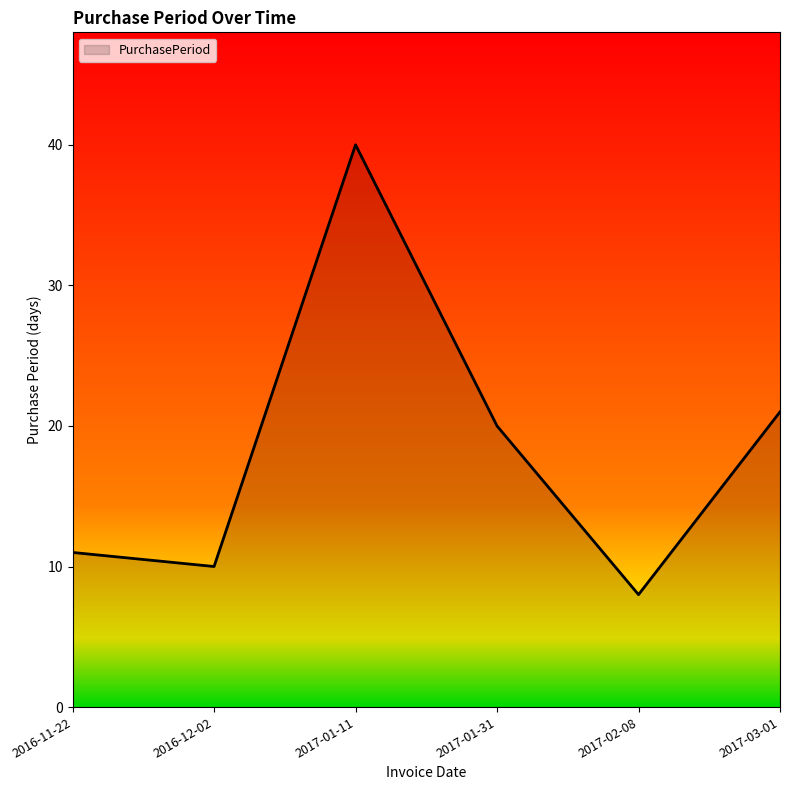

What is the smallest value displayed?

8